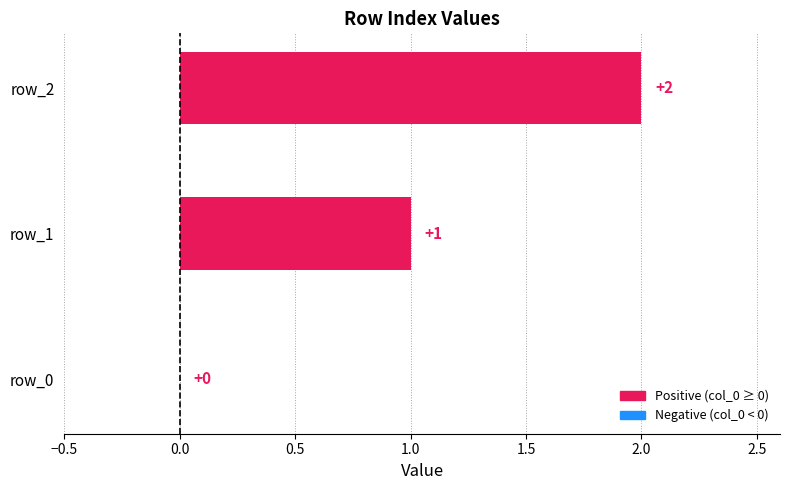

How many values are between 0 and 2?

3